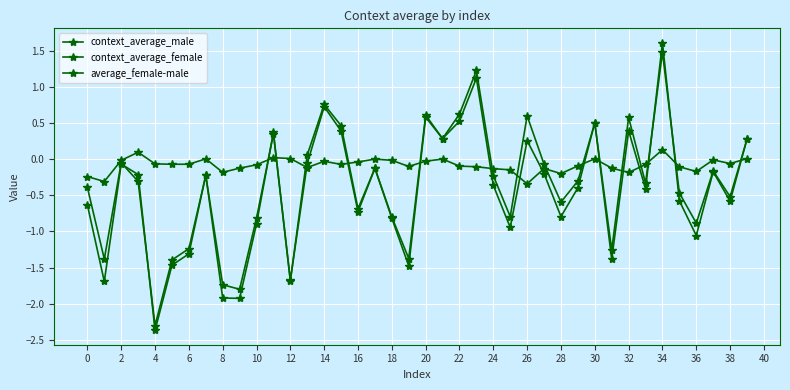

How many lines are shown in the chart?

3